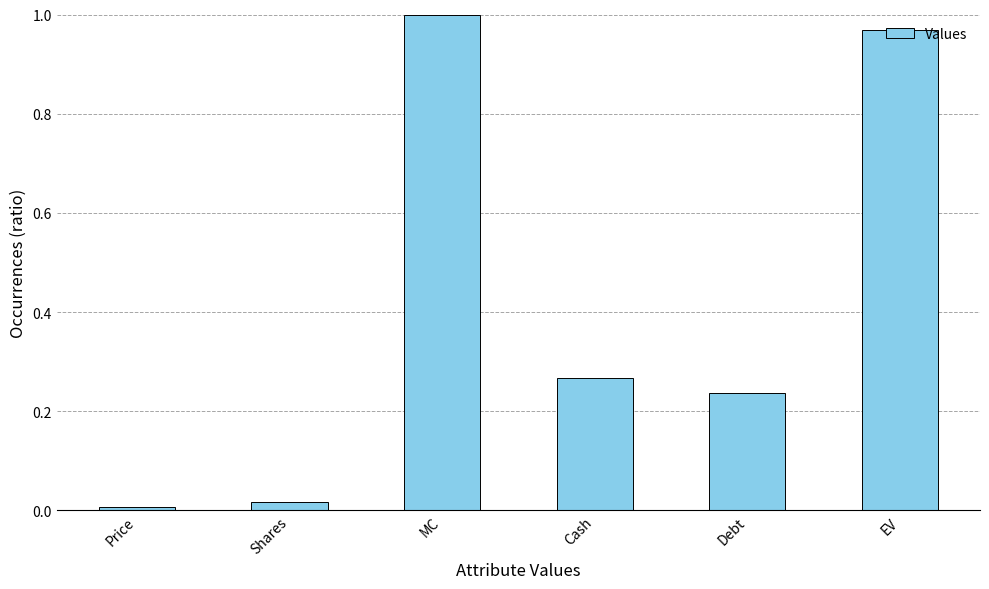

List the labels in order of value, largest first.

MC, EV, Cash, Debt, Shares, Price